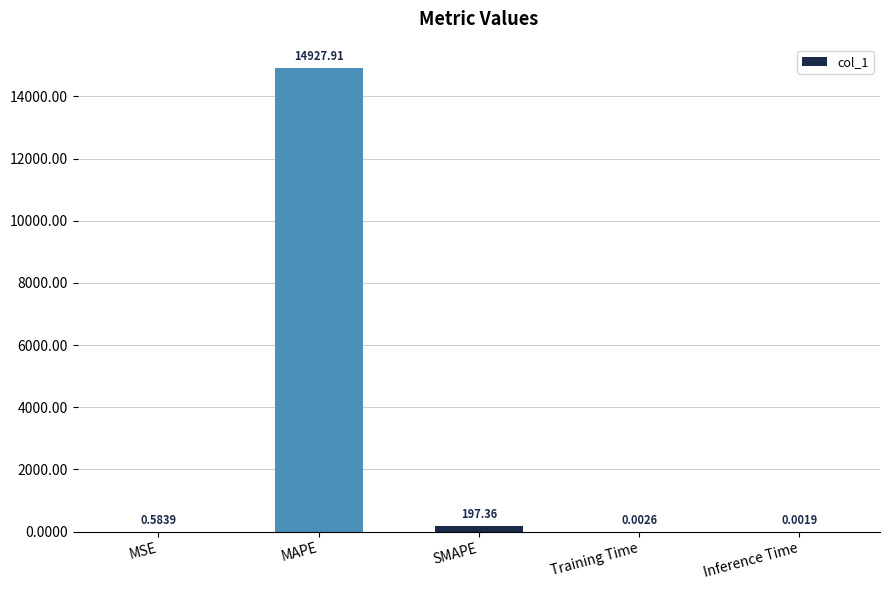

Are the bars horizontal?

No